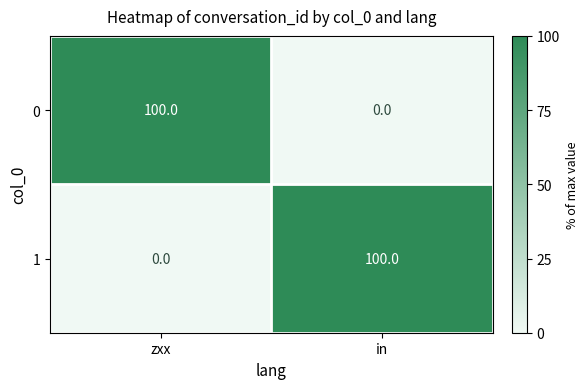

At which label does 1 reach its peak?

in